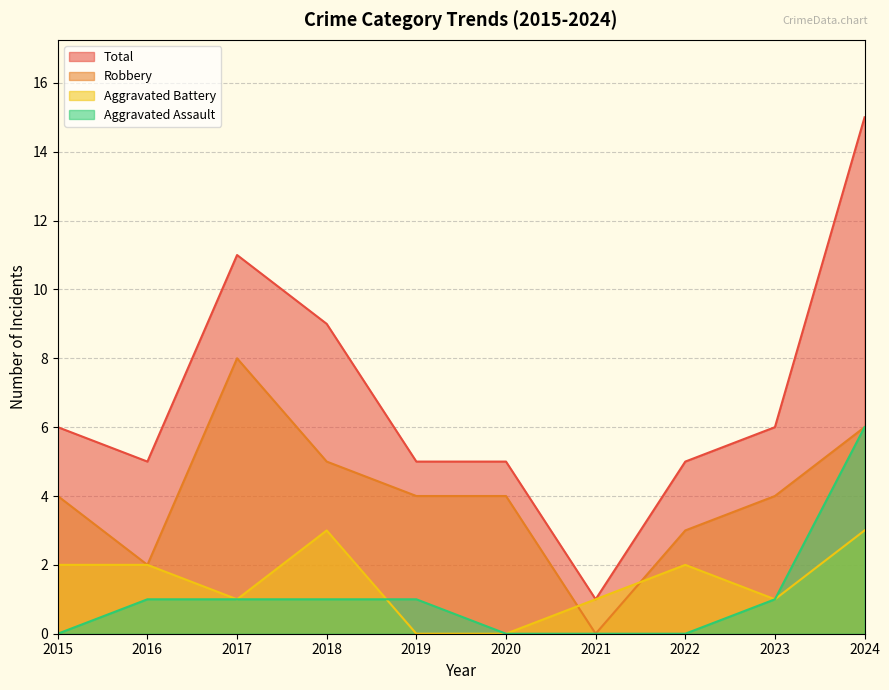

What is the total value across all series at 2019?

10